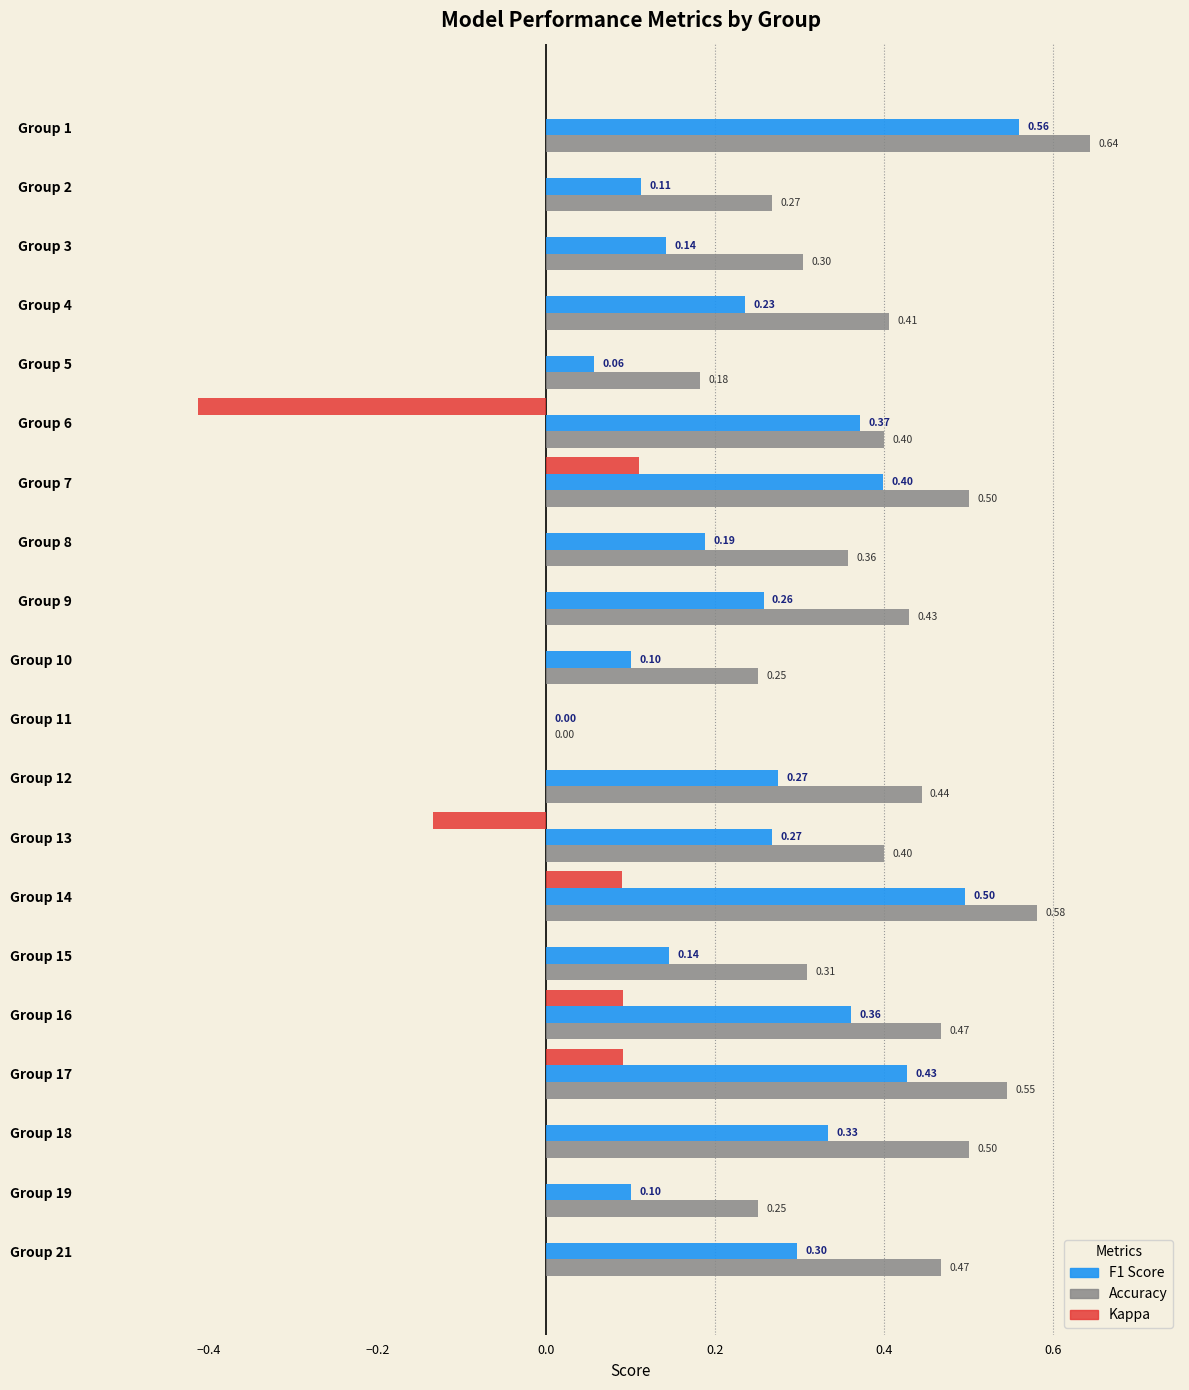

At which category is the sum across all series the highest?

Group 1